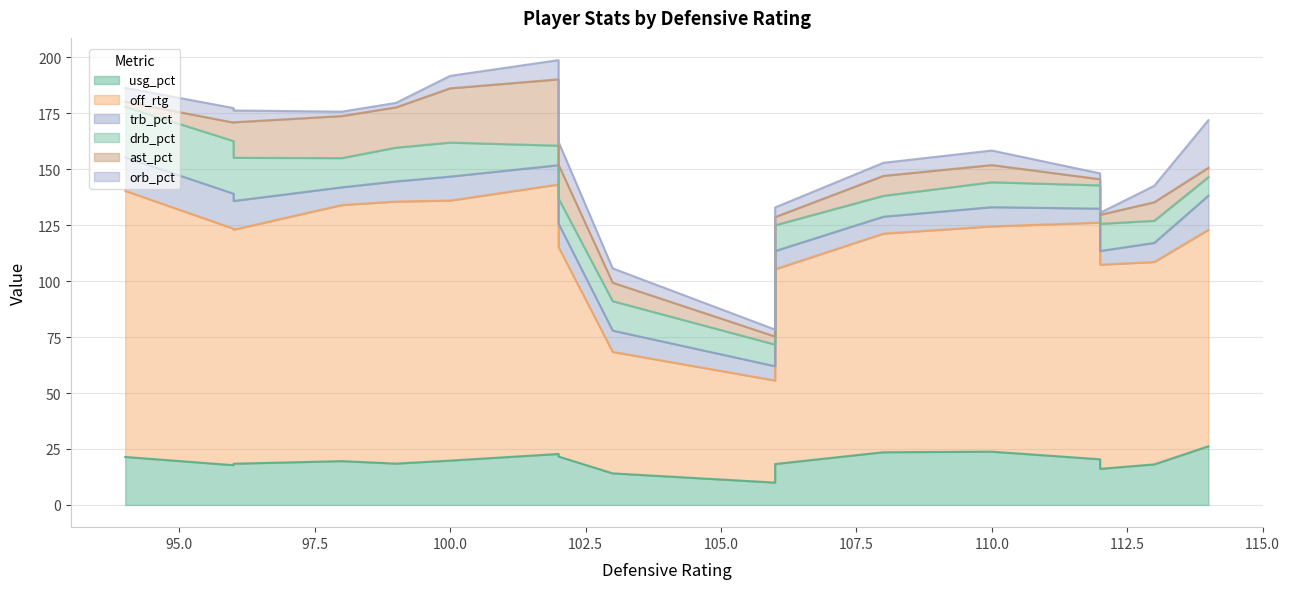

What is the sum of all trb_pct values?

166.6